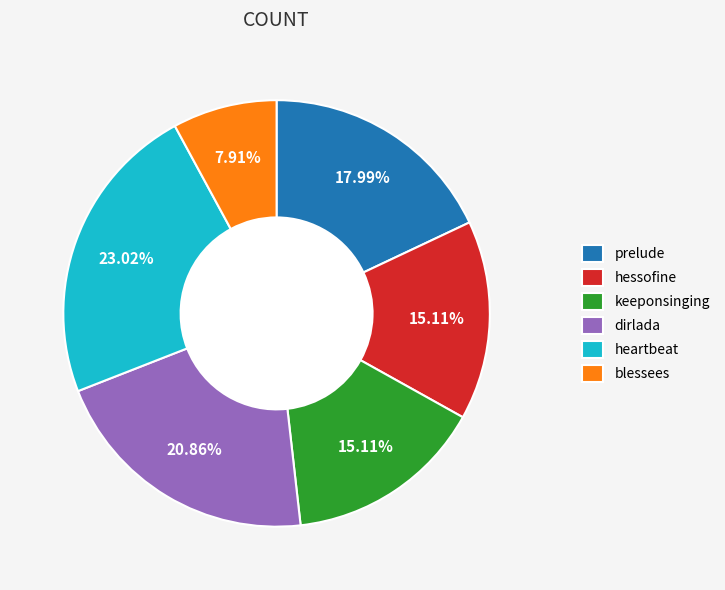

What is the ratio of the value at dirlada to the value at blessees?

2.6